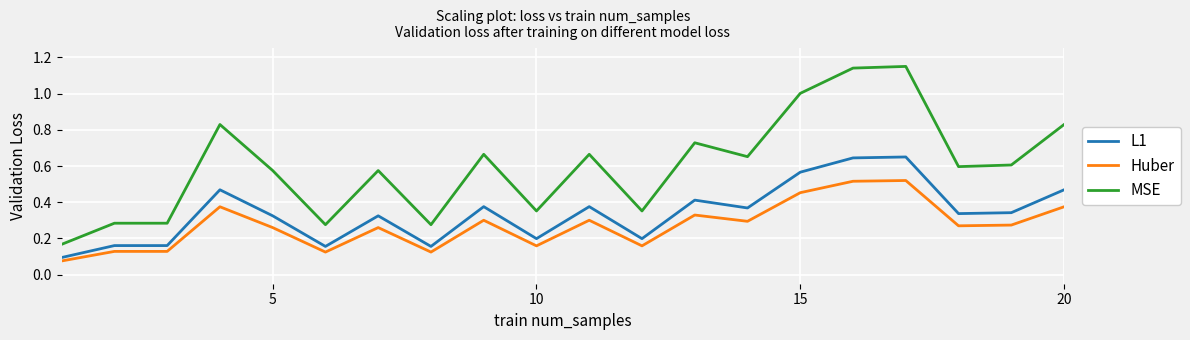

Which series has the largest range (max minus min)?

MSE